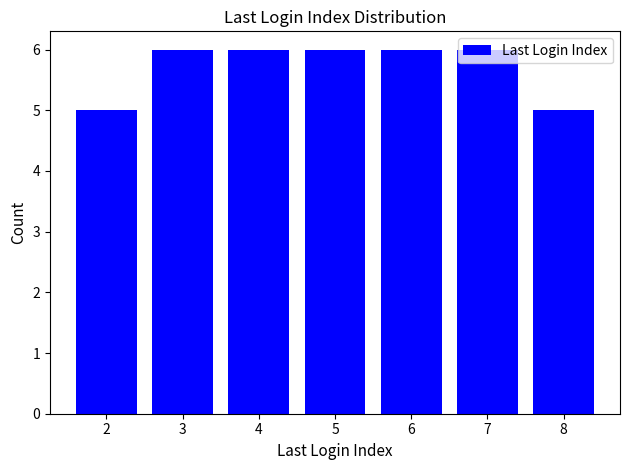

The value at 6 is 2. True or false?

False